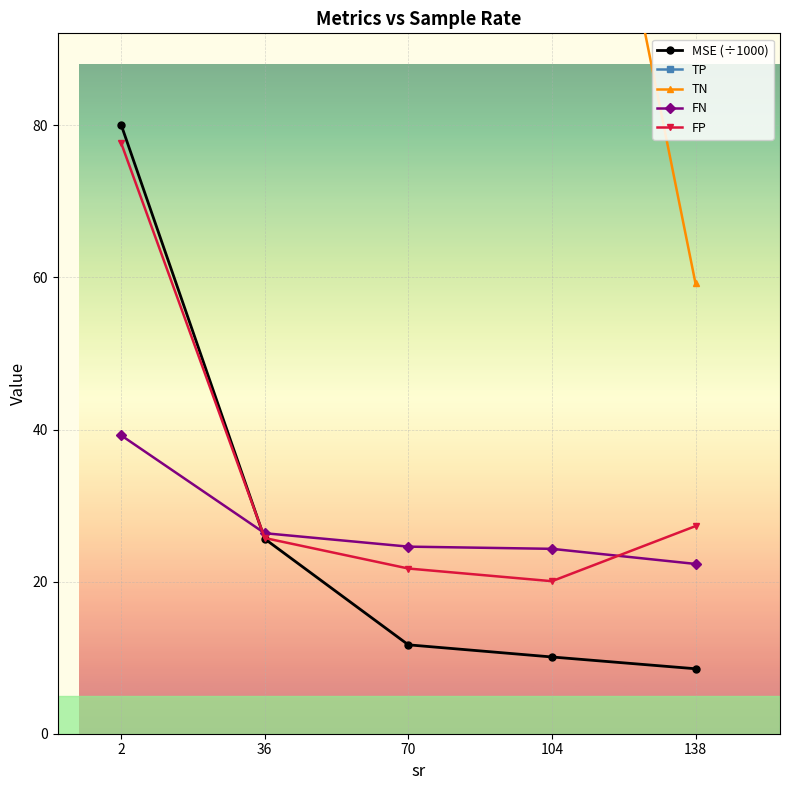

What is the difference between the second highest and minimum values in the MSE (÷1000) series?

17.1